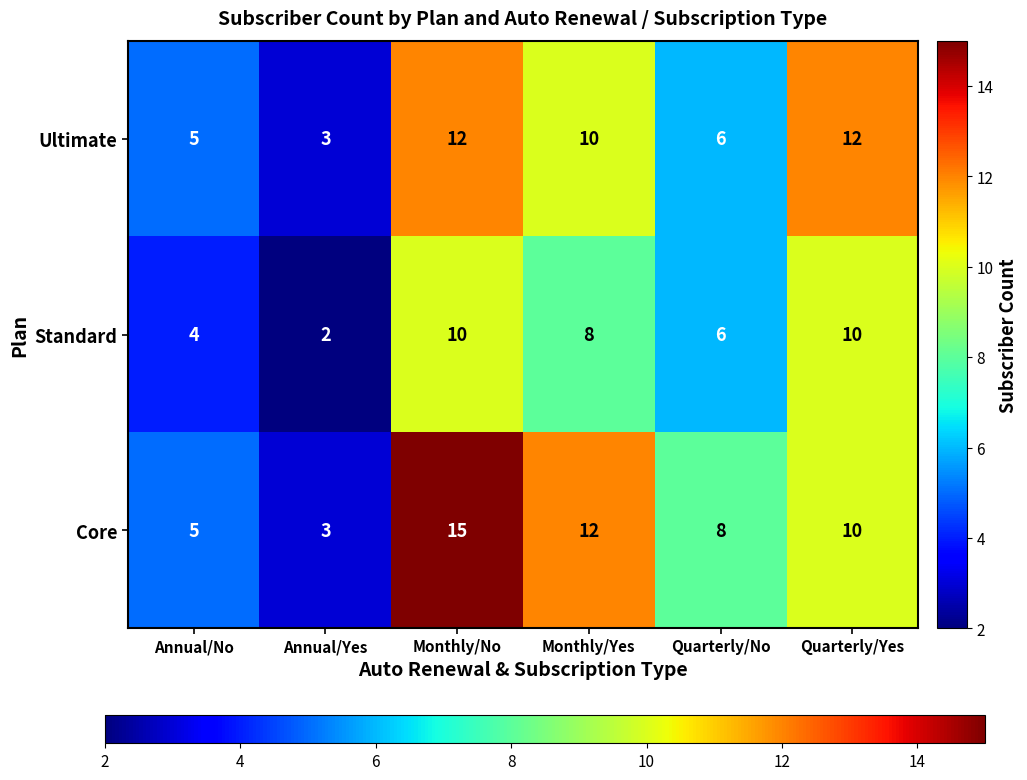

Count the Ultimate values in the range 5 to 12.

5